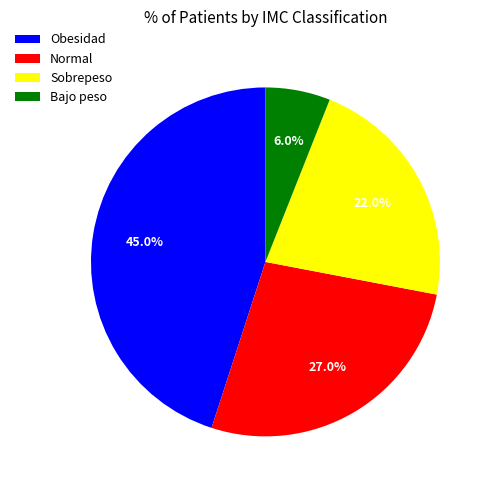

Is there a majority slice in this chart?

No